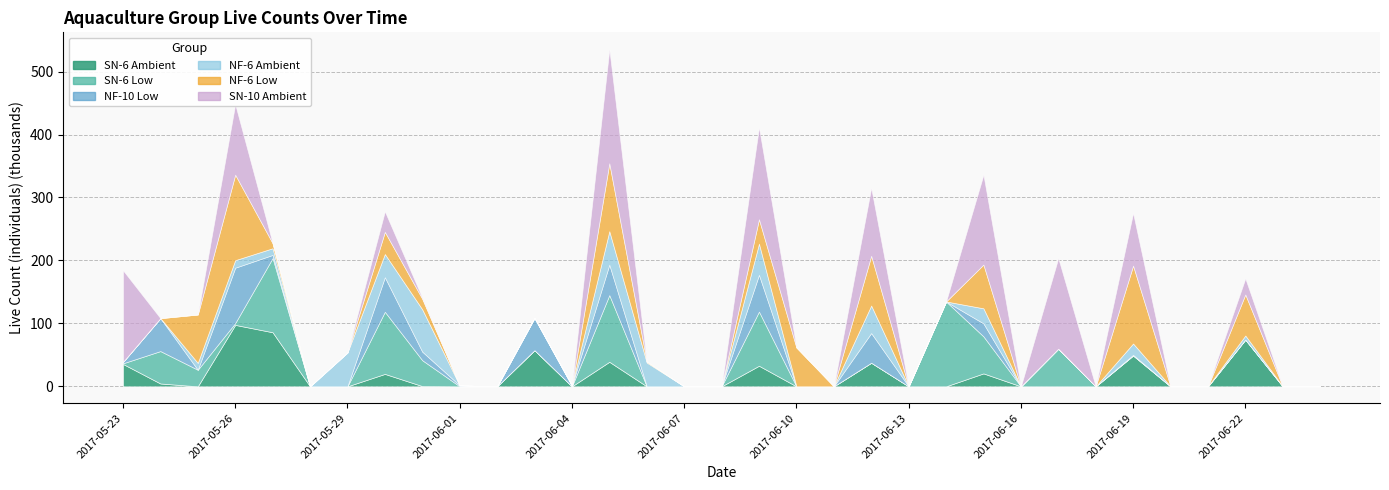

Which series has the widest spread of values?

SN-10 Ambient